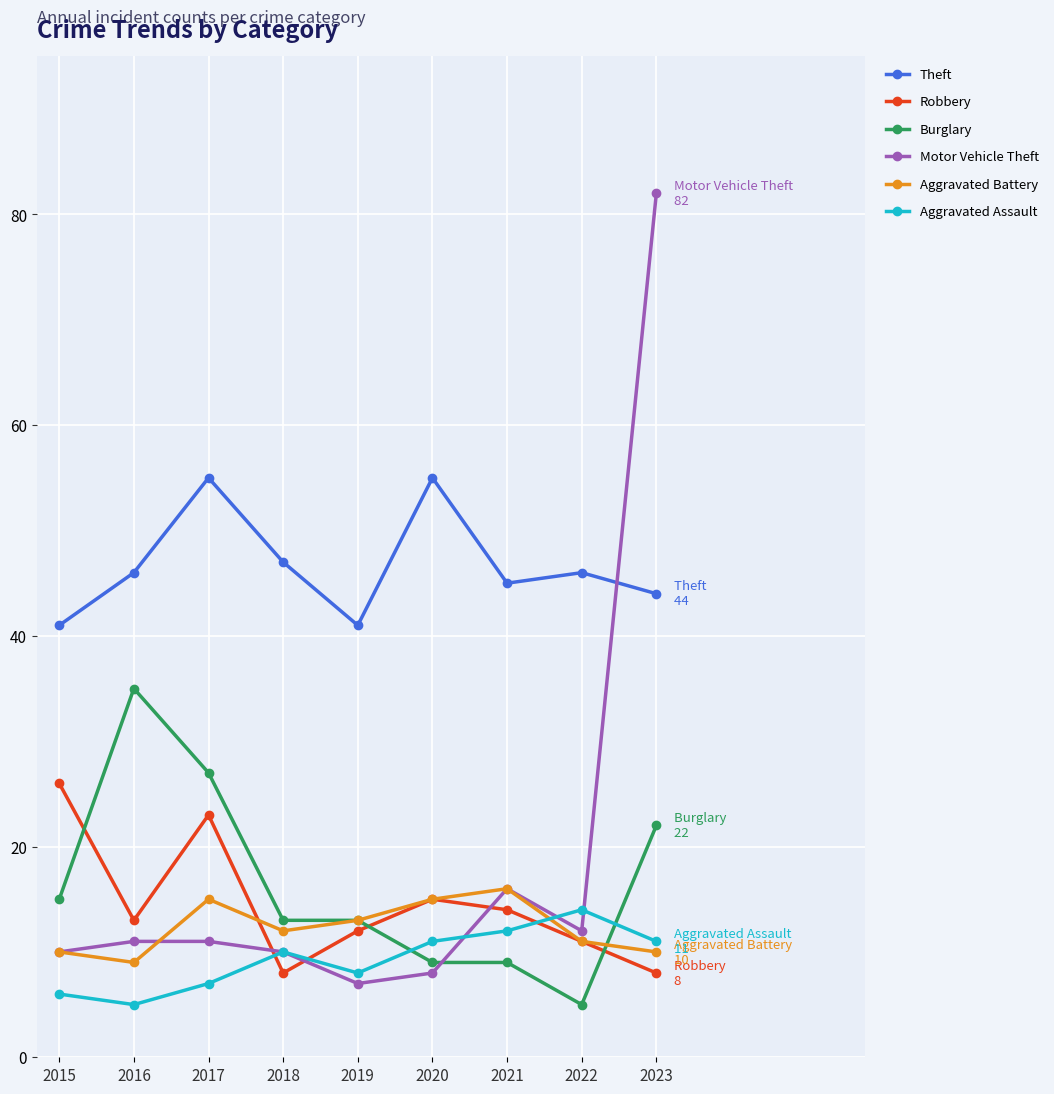

List the series in order of their peak value, lowest first.

Aggravated Assault, Aggravated Battery, Robbery, Burglary, Theft, Motor Vehicle Theft